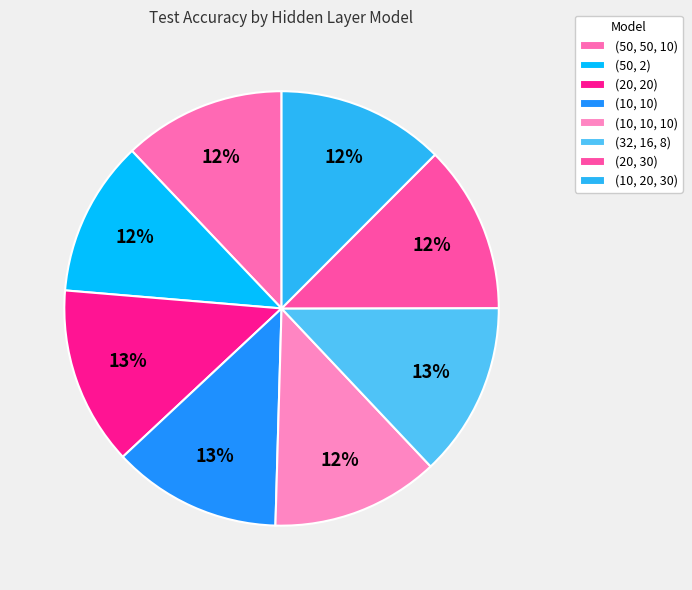

To the nearest percent, what is the combined percentage of (32, 16, 8) and (10, 10)?

26%